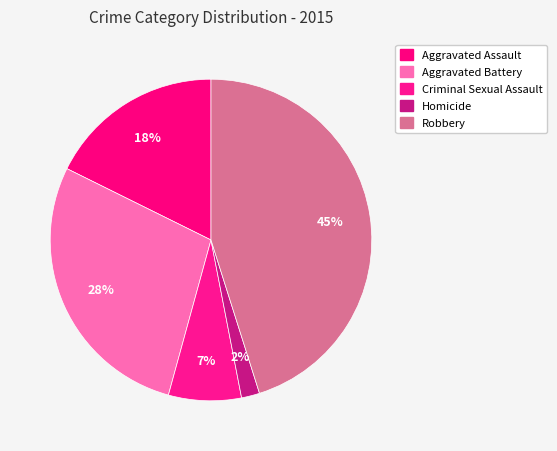

To the nearest percent, what is the average slice percentage?

20%